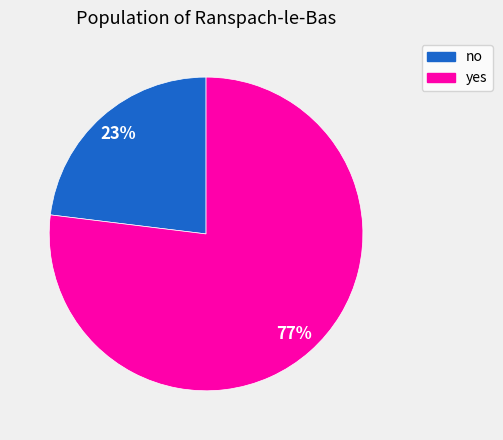

Rank the categories by value from highest to lowest.

yes, no